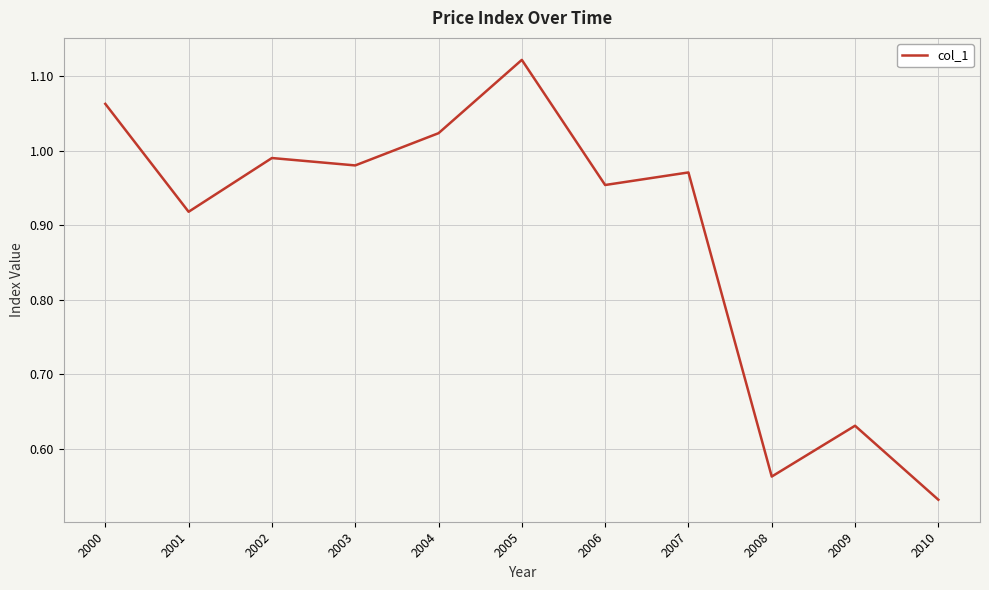

Which has a higher value, 2002 or 2006?

2002